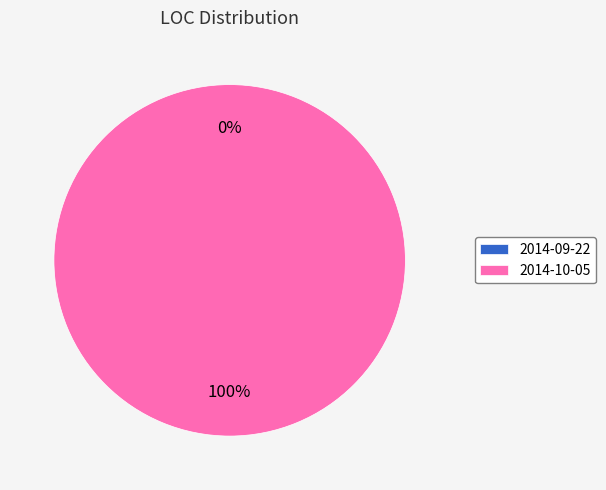

Between 2014-10-05 and 2014-09-22, which is larger?

2014-10-05